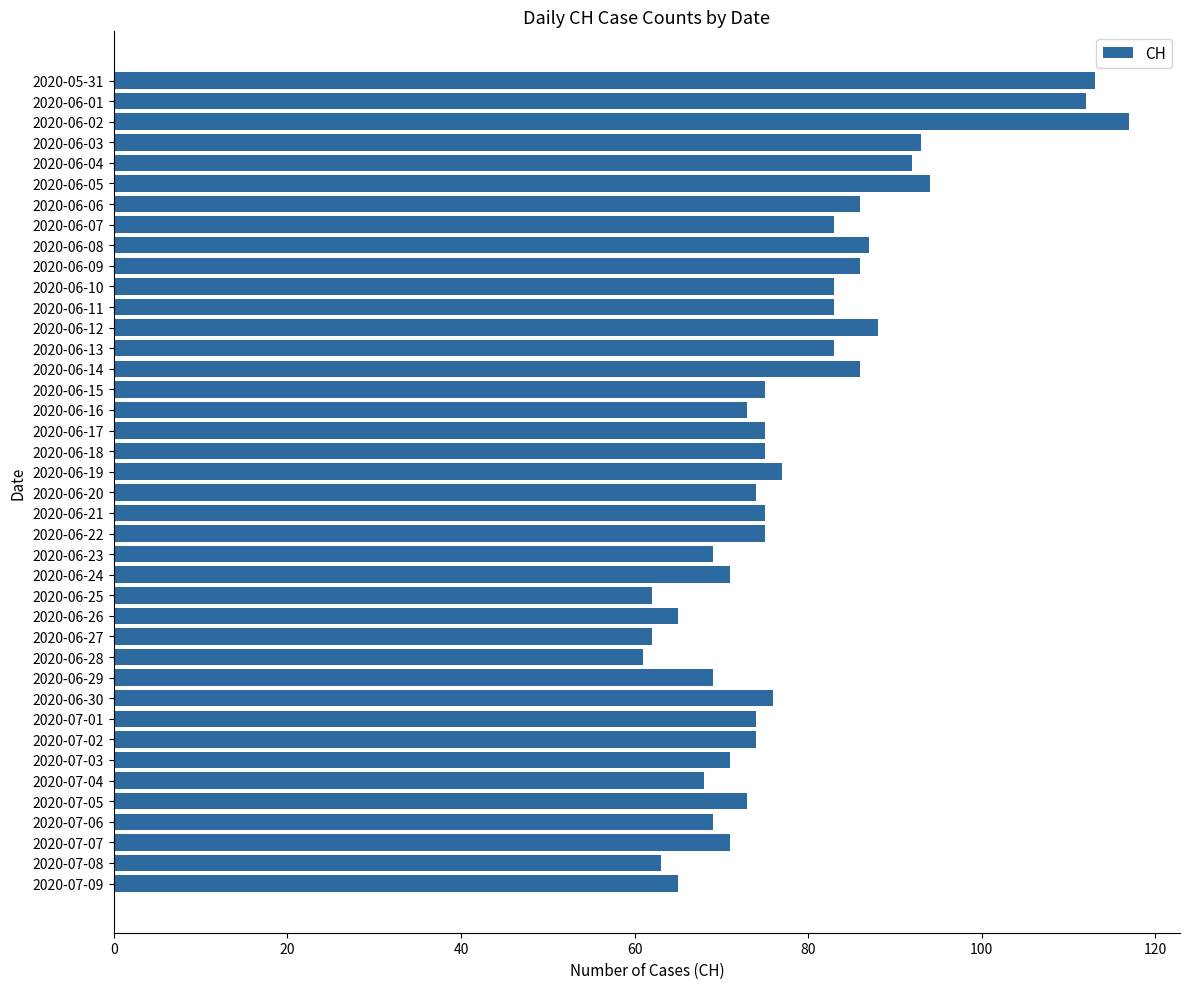

What is the label of the 8th bar from the bottom?

2020-07-02